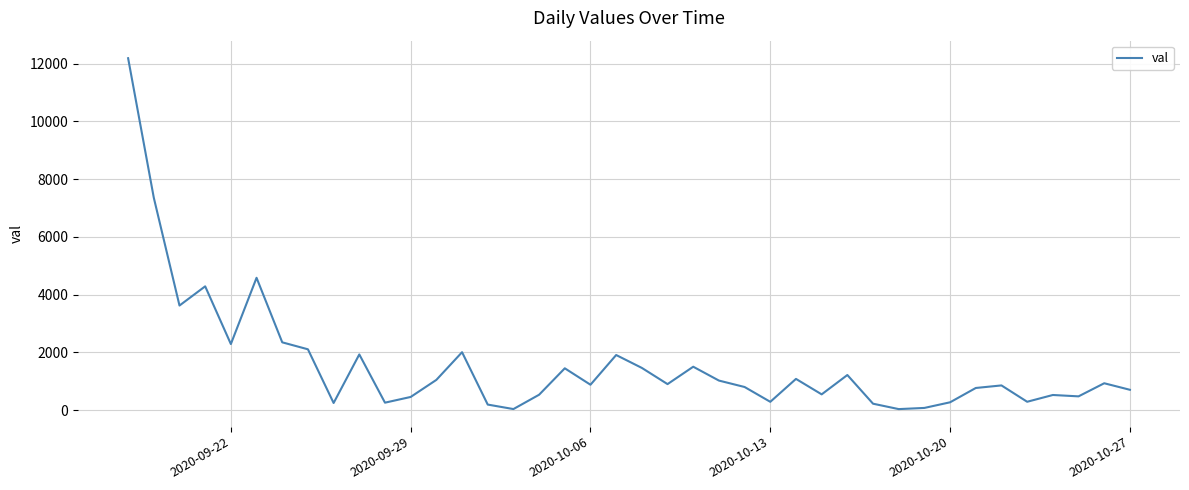

What is the greatest value displayed?

12189.4